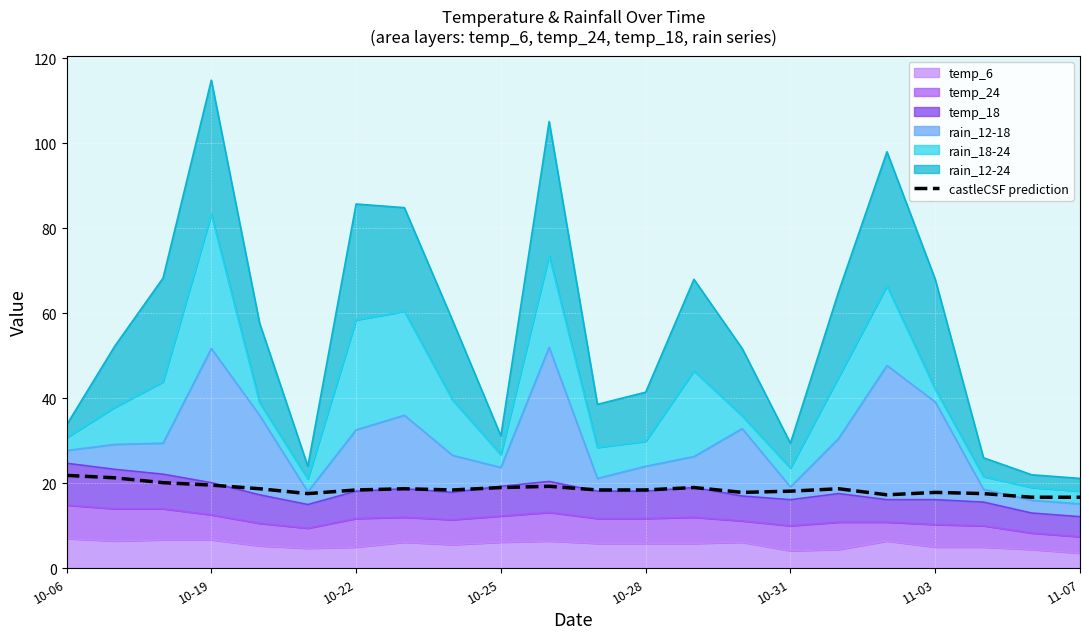

At which label does the data first exceed 18?

10-06